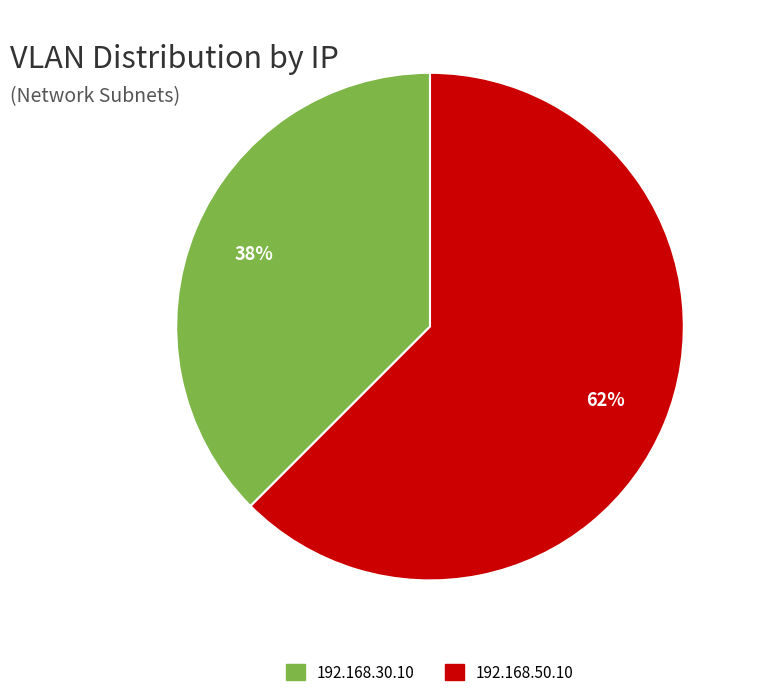

Which category accounts for the majority?

192.168.50.10